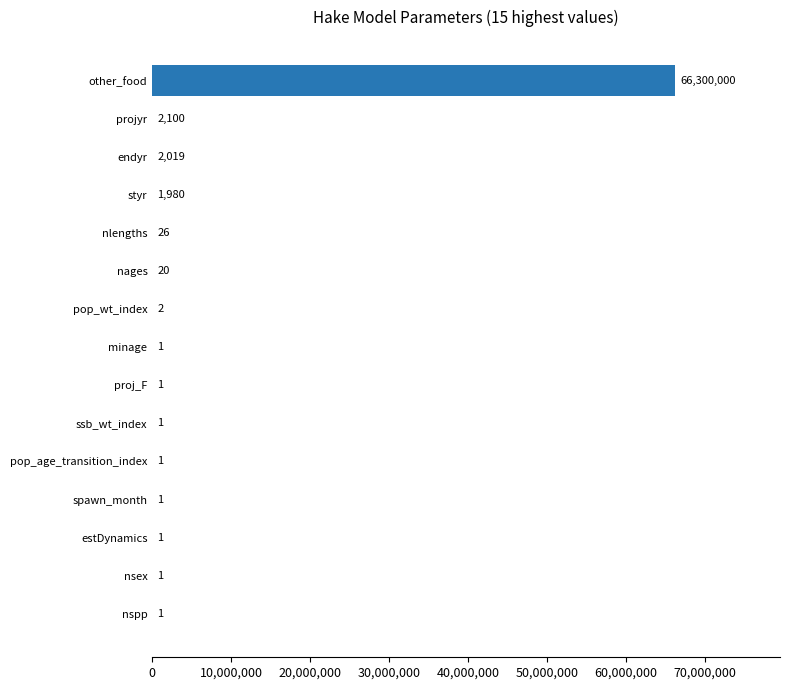

The value at proj_F is 1. True or false?

True